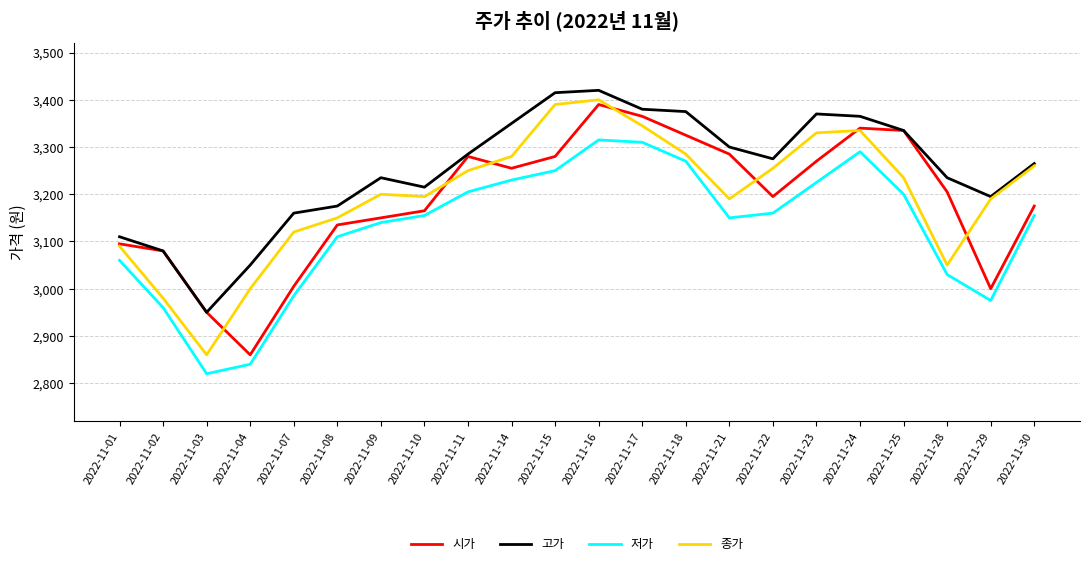

Reading right to left, what are all the values shown in this chart?

시가: 3175	3000	3205	3335	3340	3270	3195	3285	3325	3365	3390	3280	3255	3280	3165	3150	3135	3005	2860	2950	3080	3095
고가: 3265	3195	3235	3335	3365	3370	3275	3300	3375	3380	3420	3415	3350	3285	3215	3235	3175	3160	3050	2950	3080	3110
저가: 3155	2975	3030	3200	3290	3225	3160	3150	3270	3310	3315	3250	3230	3205	3155	3140	3110	2985	2840	2820	2960	3060
종가: 3260	3190	3050	3235	3335	3330	3255	3190	3285	3345	3400	3390	3280	3250	3195	3200	3150	3120	3000	2860	2980	3090